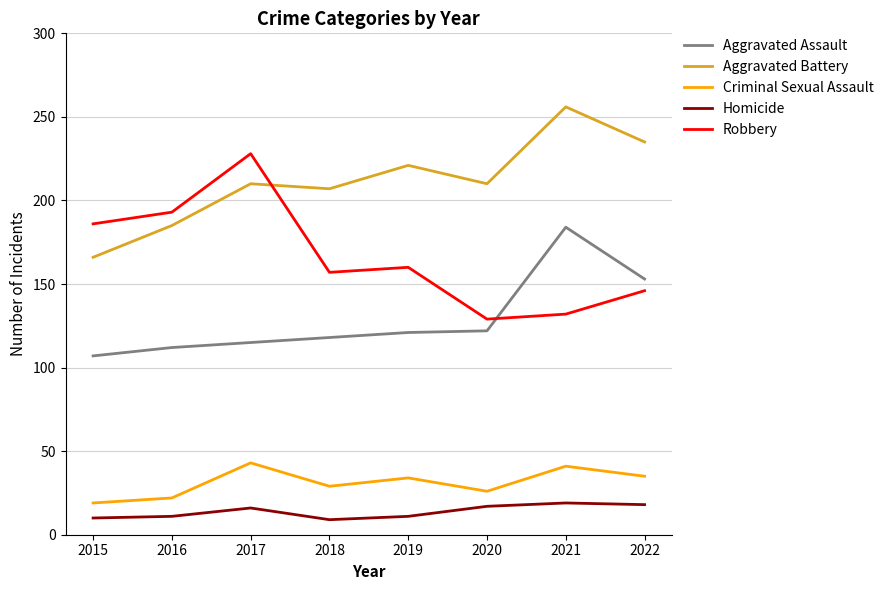

What is the total value across all series at 2022?

587